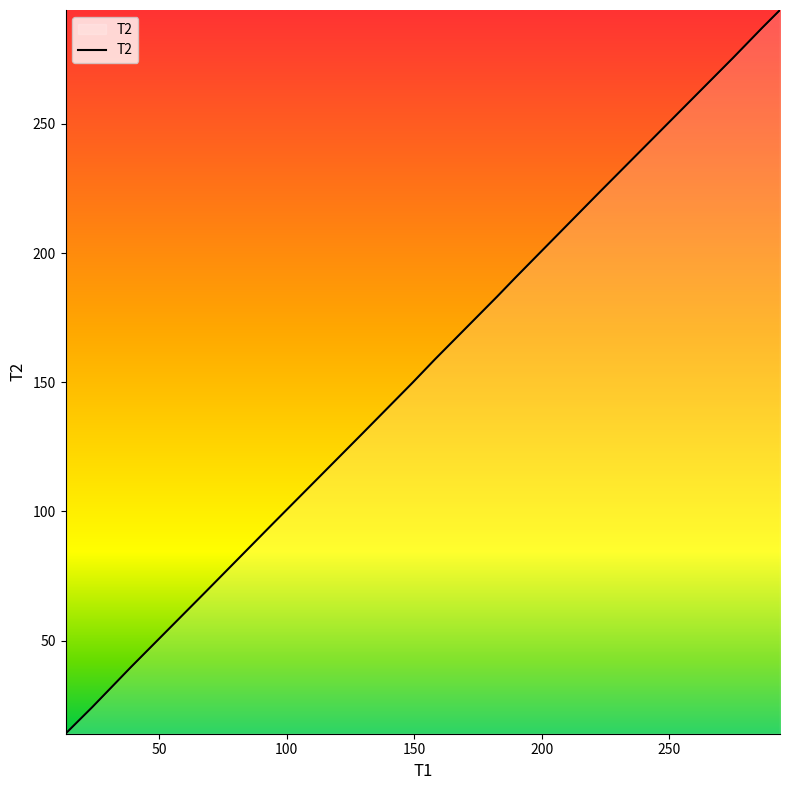

What is the difference between the maximum and minimum values?

280.1